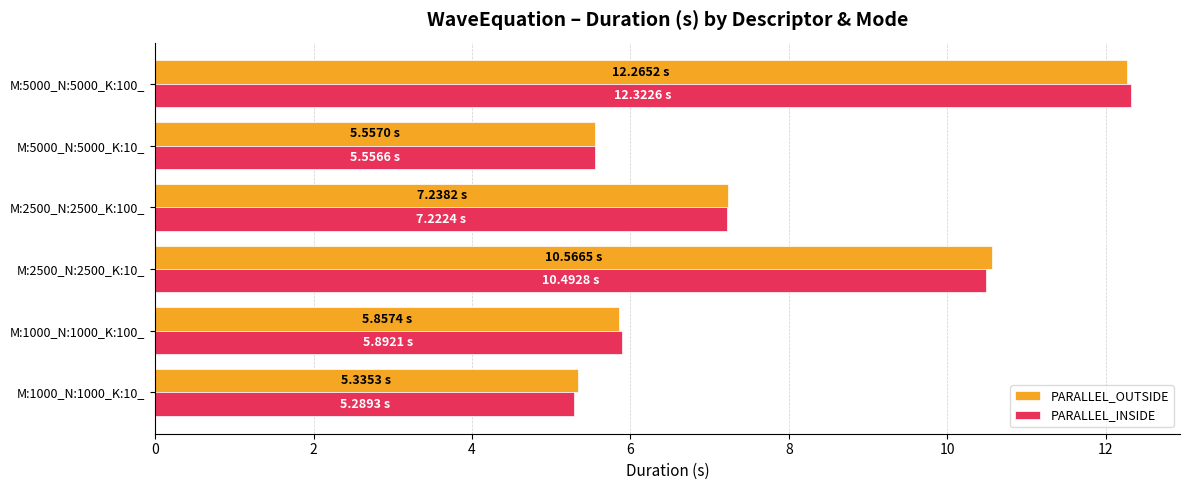

At which category is the sum across all series the highest?

M:5000_N:5000_K:100_